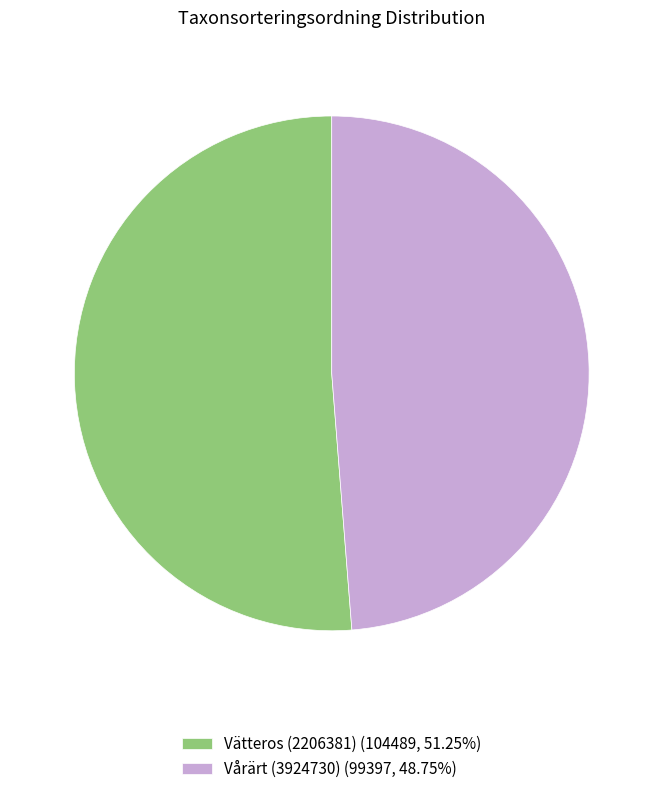

Combined, do Vätteros (2206381) and Vårärt (3924730) account for over 50%?

Yes